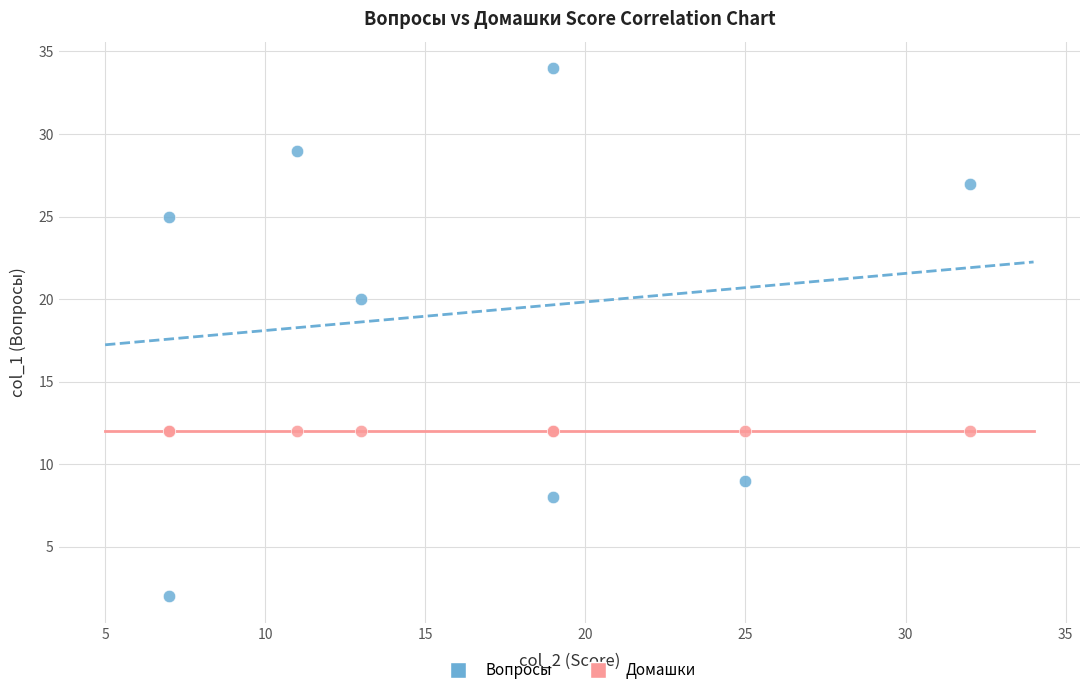

Across all series, what Y value is closest to 18?

20